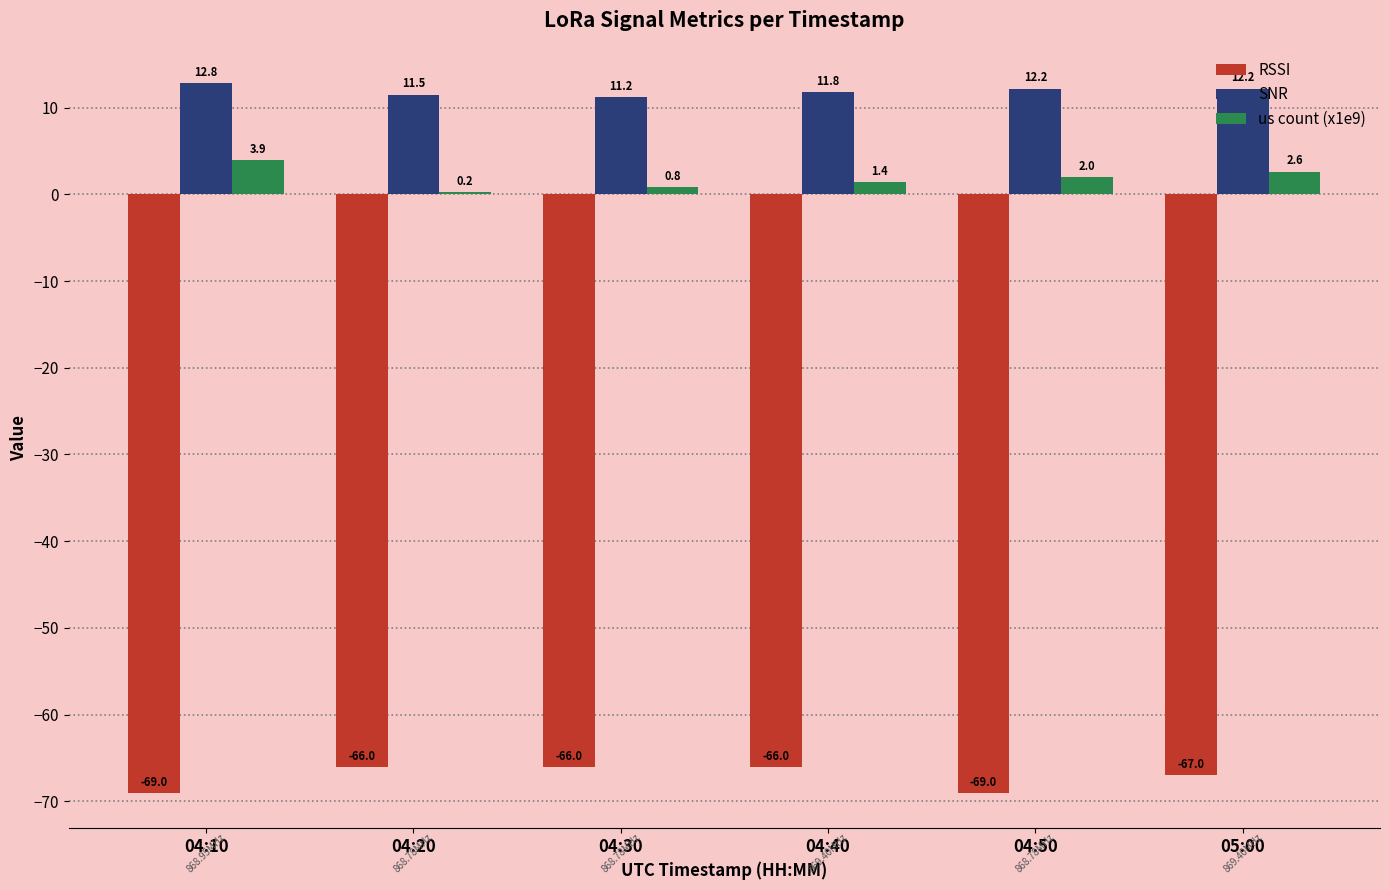

Reading left to right, extract all data points from this chart.

RSSI: 04:10=-69.0	04:20=-66.0	04:30=-66.0	04:40=-66.0	04:50=-69.0	05:00=-67.0
SNR: 04:10=12.8	04:20=11.5	04:30=11.2	04:40=11.8	04:50=12.2	05:00=12.2
us count (x1e9): 04:10=3.9	04:20=0.2	04:30=0.8	04:40=1.4	04:50=2.0	05:00=2.6